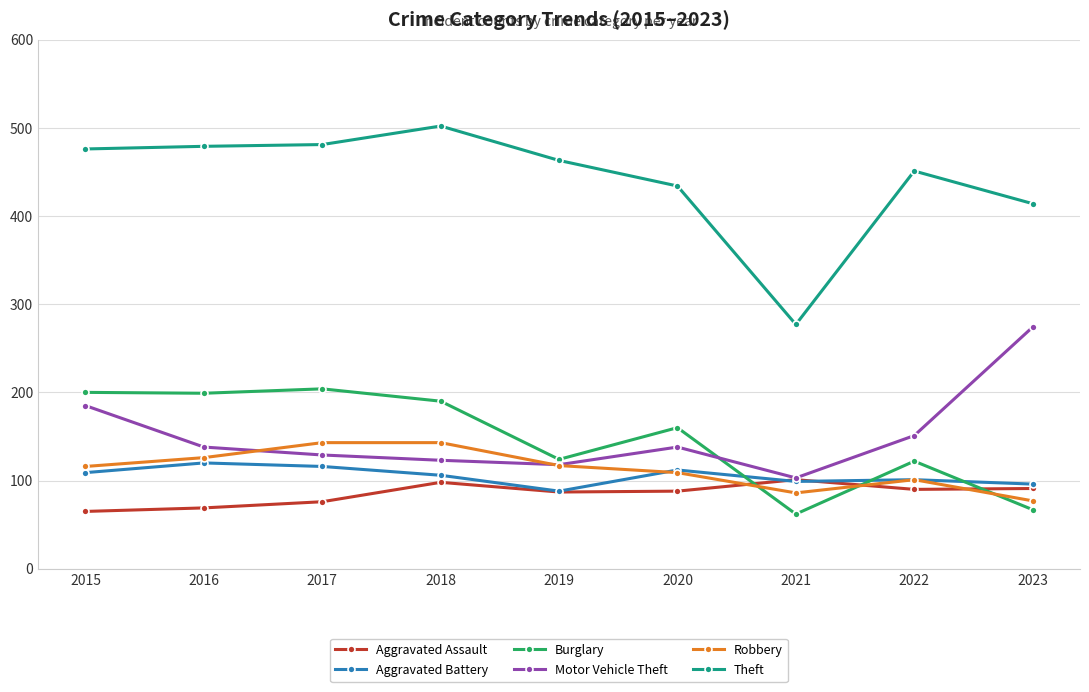

The value of Aggravated Battery at 2019 is 25. True or false?

False